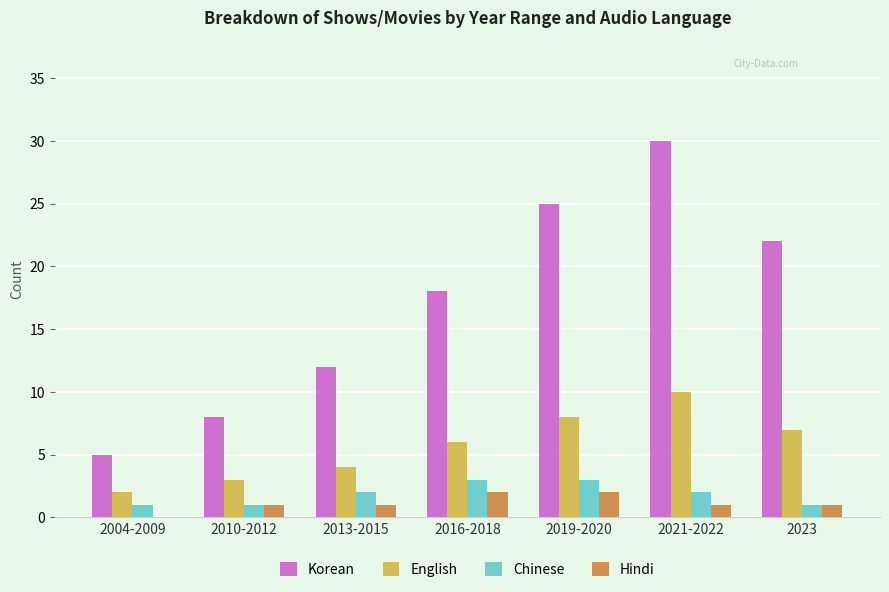

How many series are shown in this chart?

4